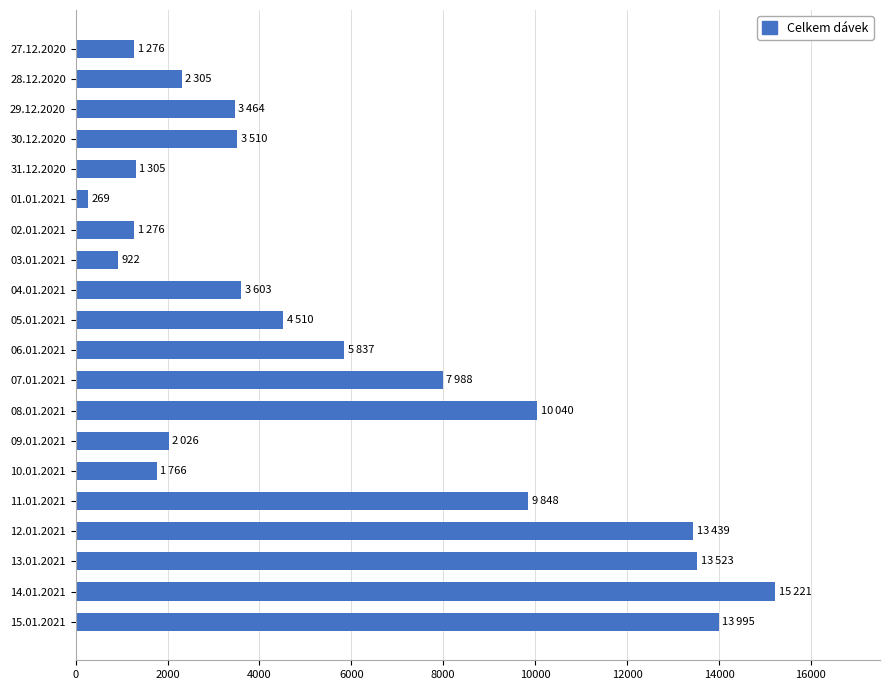

Between 28.12.2020 and 31.12.2020, which is larger?

28.12.2020